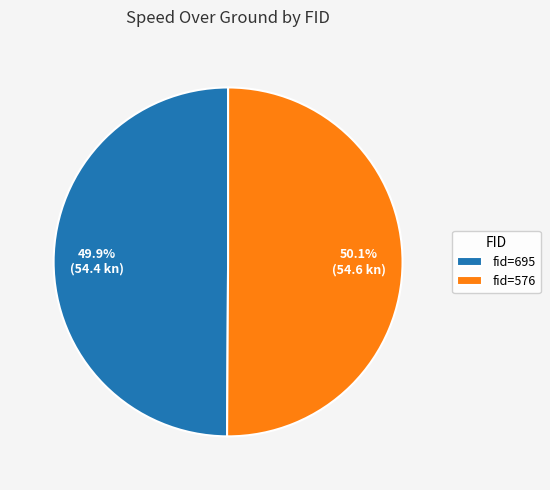

What portion of the pie excludes fid=576?

49.9%